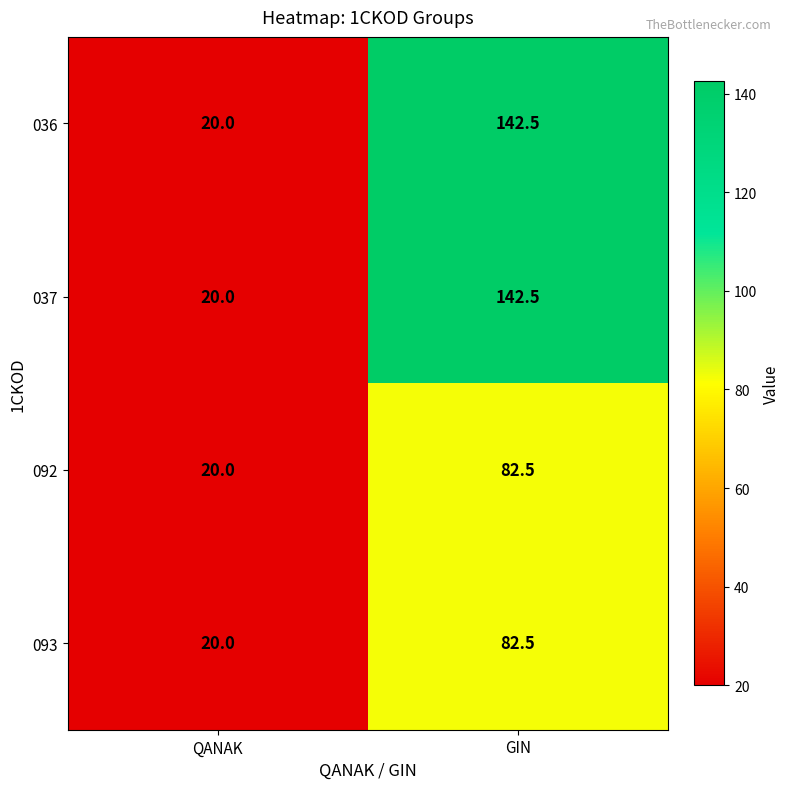

At which category is the sum across all series the highest?

GIN